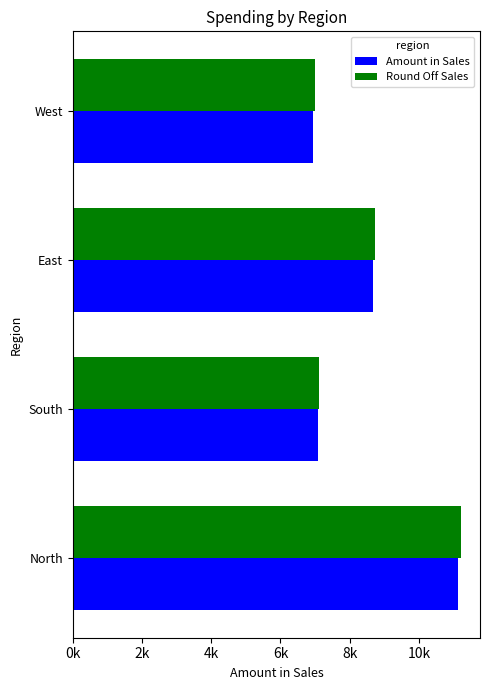

What is the value of the Amount in Sales bar at the 3rd from the left?

8689.3